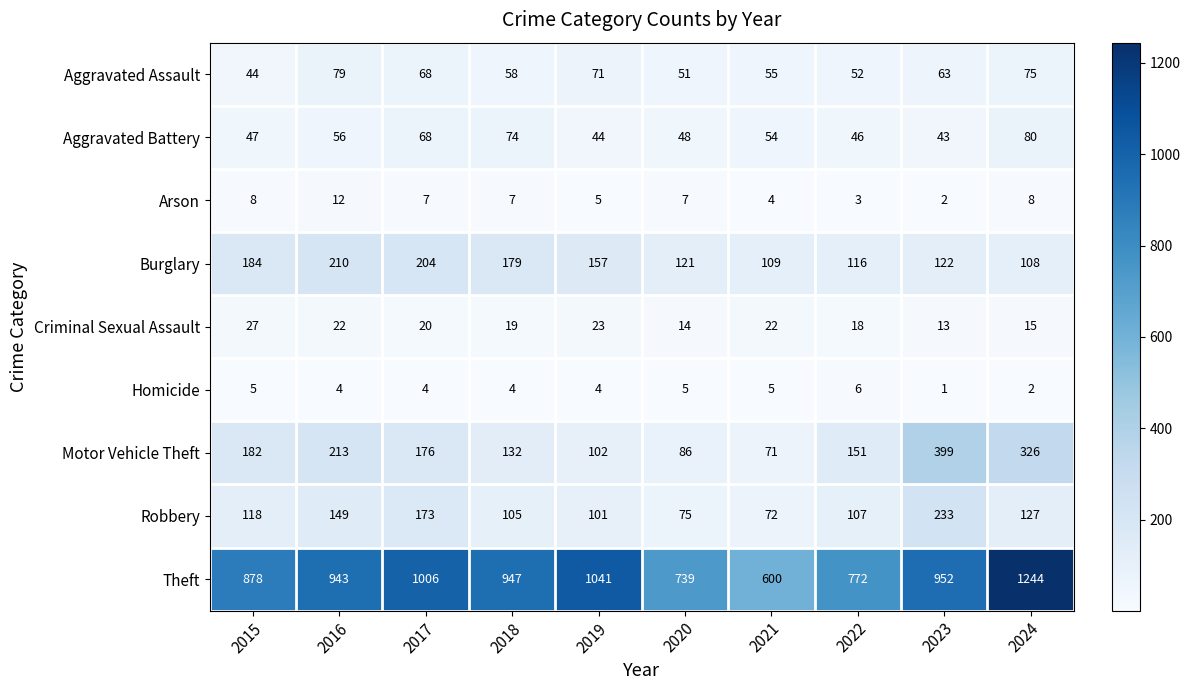

The Aggravated Assault series shows 28 at 2022. True or false?

False